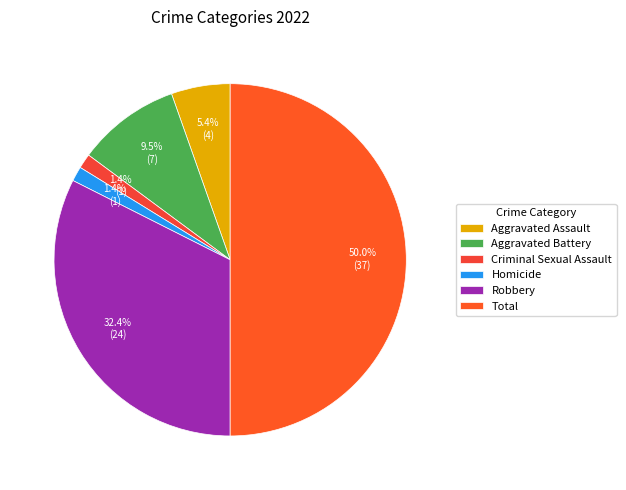

How many slices are in this pie chart?

6